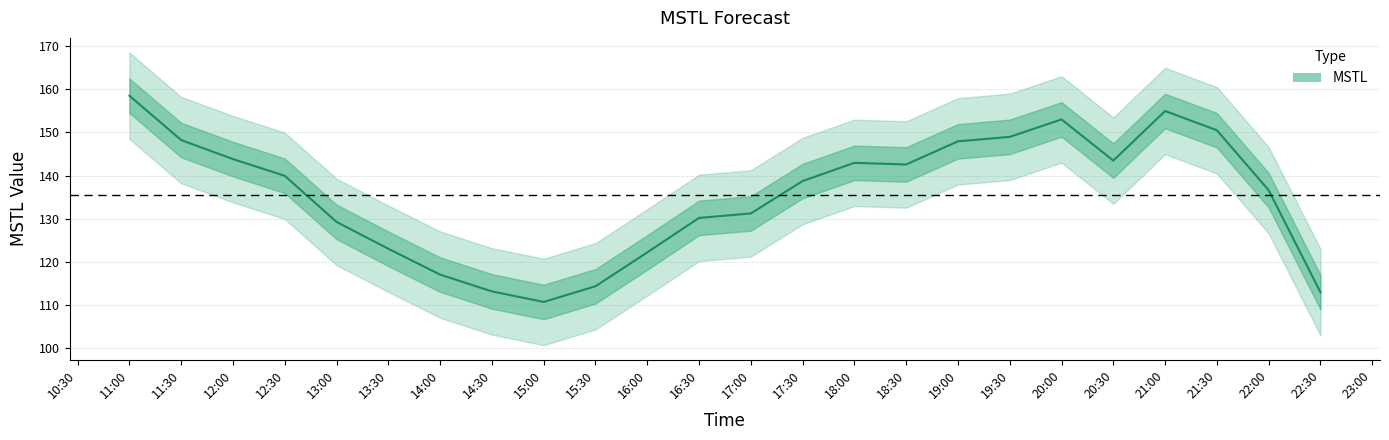

What is the label of the 8th point from the left?

14:30